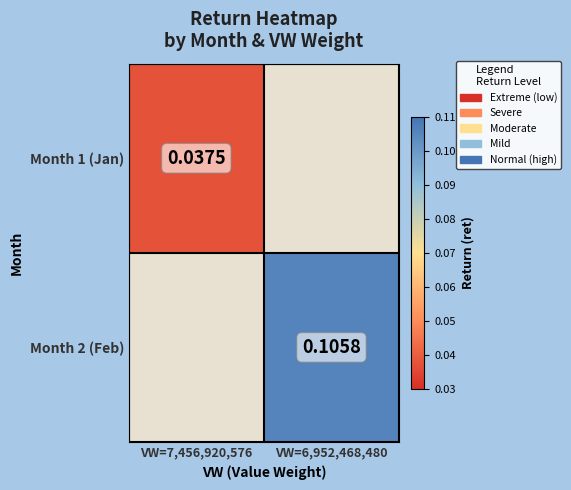

Rank the series at VW=6,952,468,480 from lowest to highest value.

Month 1 (Jan), Month 2 (Feb)